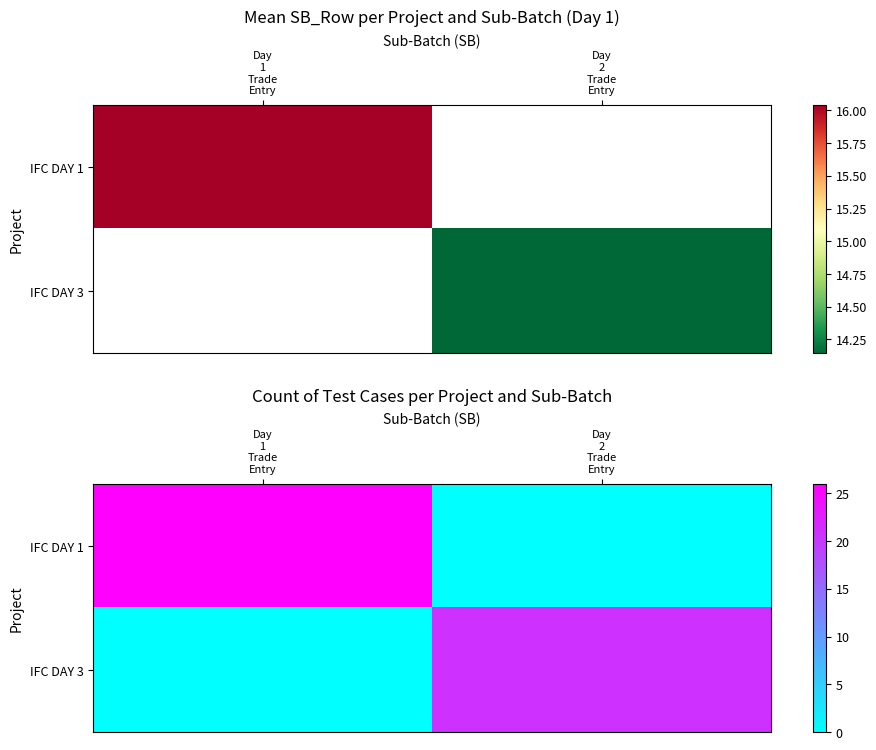

Which series has the widest spread of values?

row_0